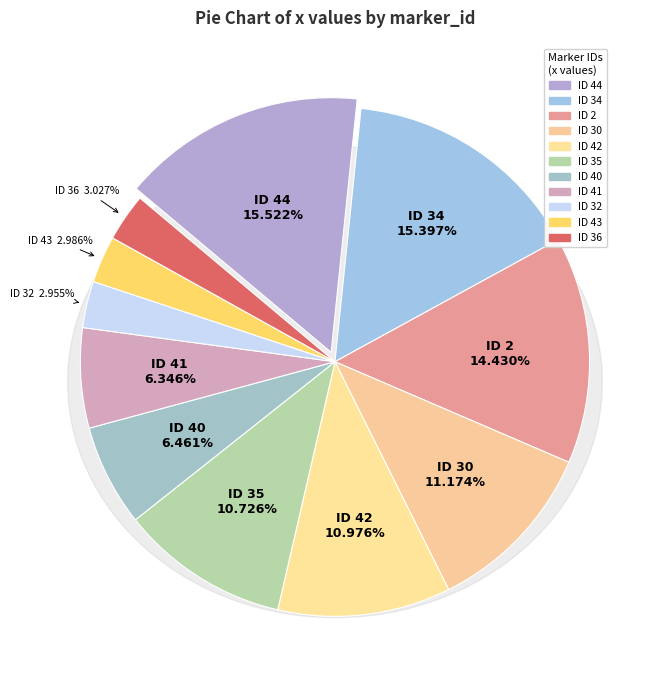

How many slices are in this pie chart?

11